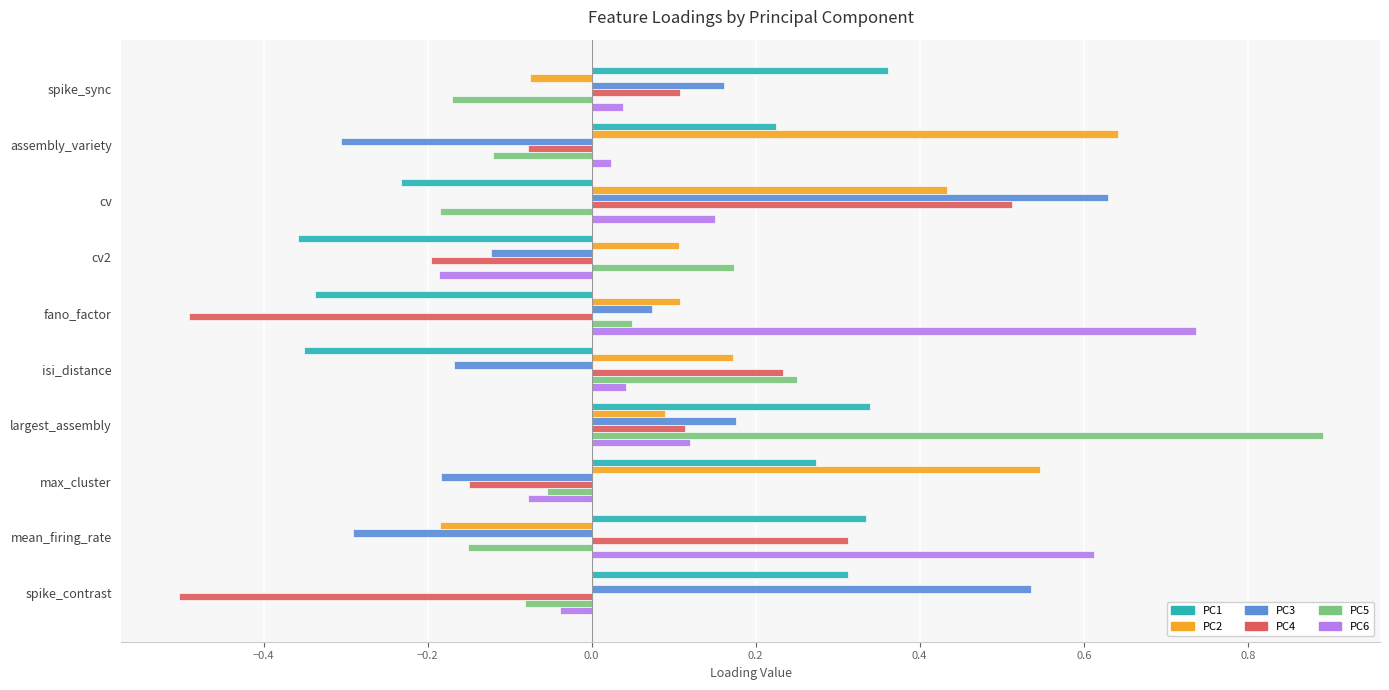

The PC3 series shows -0.3 at assembly_variety. True or false?

True